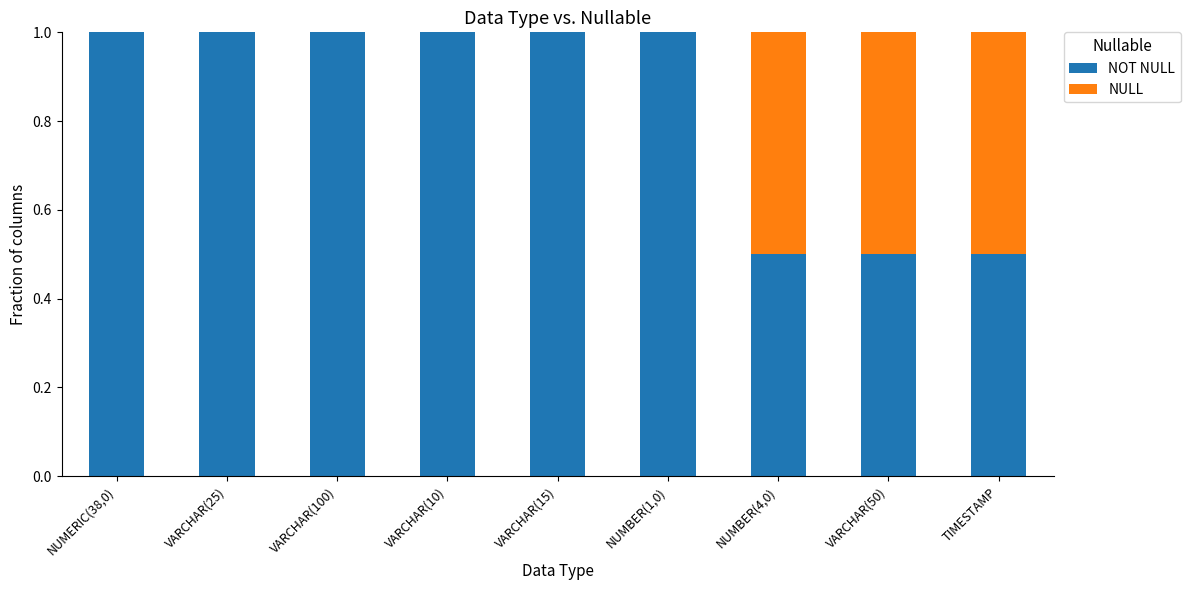

What is the total value across all series at TIMESTAMP?

1.0